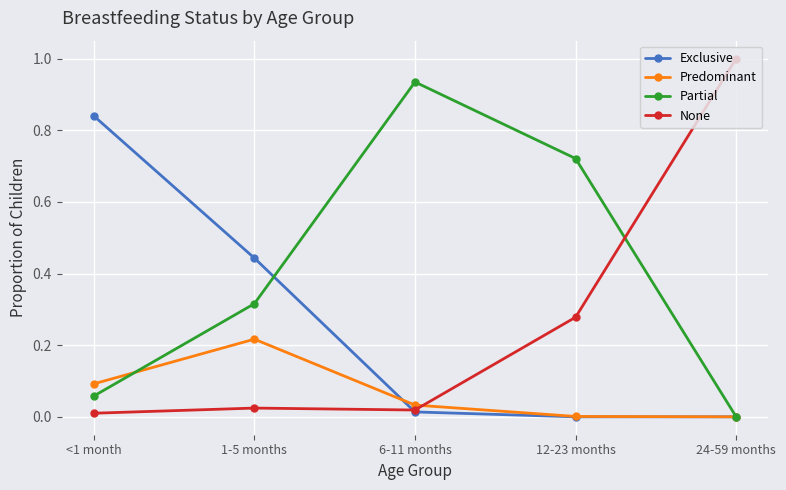

What is the label of the 4th point from the right?

1-5 months